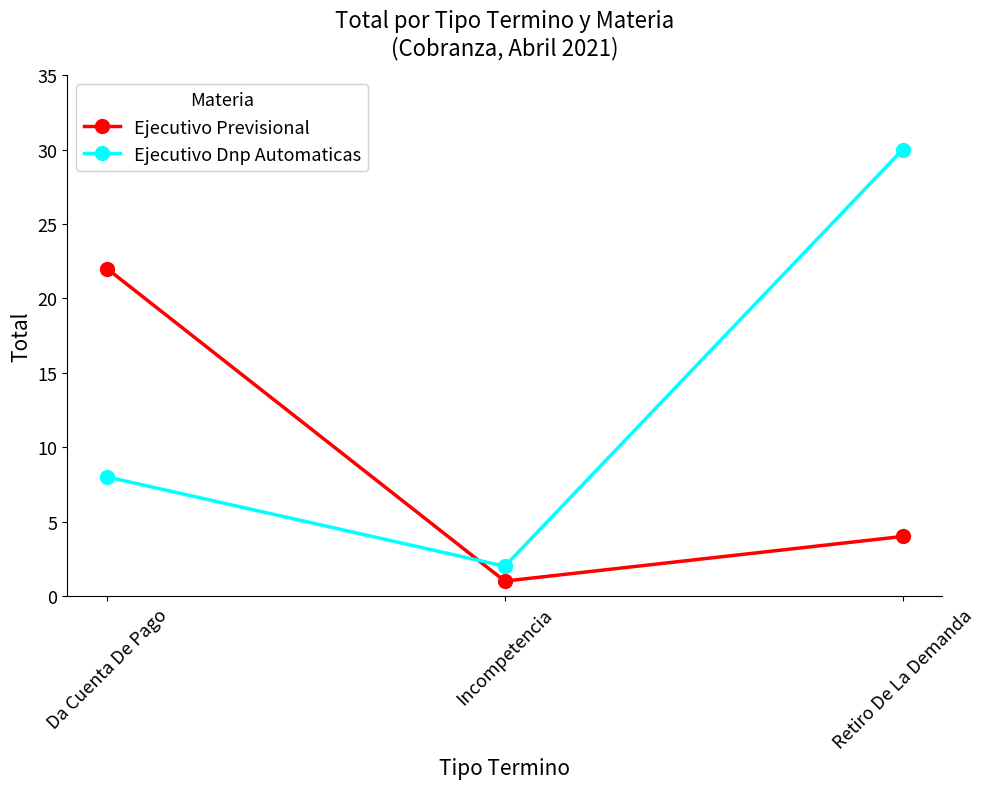

List the series in order of their overall mean, highest first.

Ejecutivo Dnp Automaticas, Ejecutivo Previsional